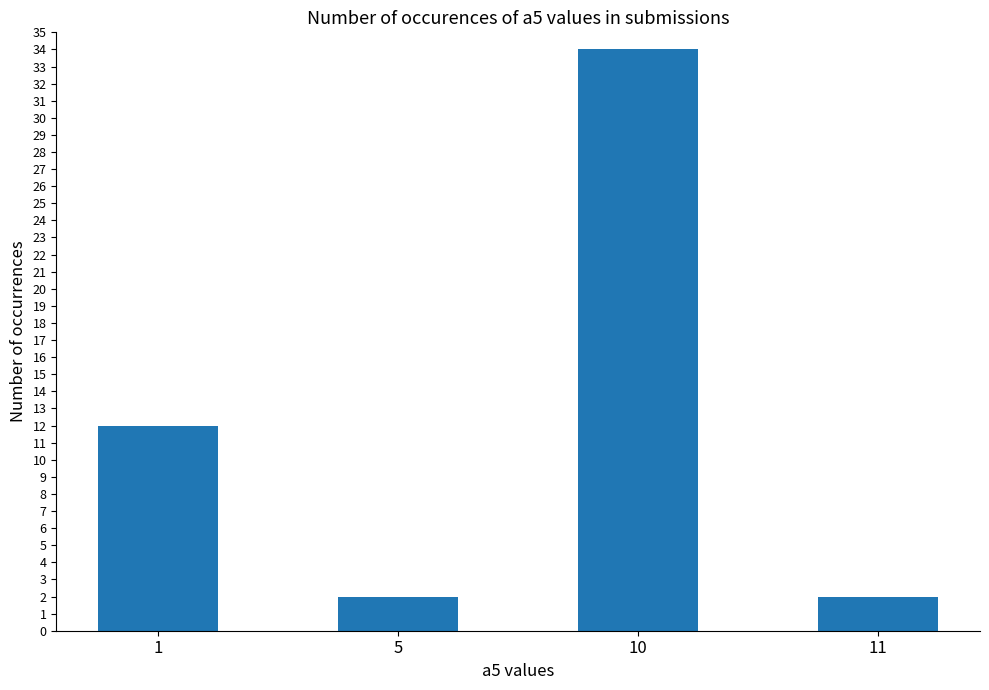

What is the change in value from 10 to 11?

-32